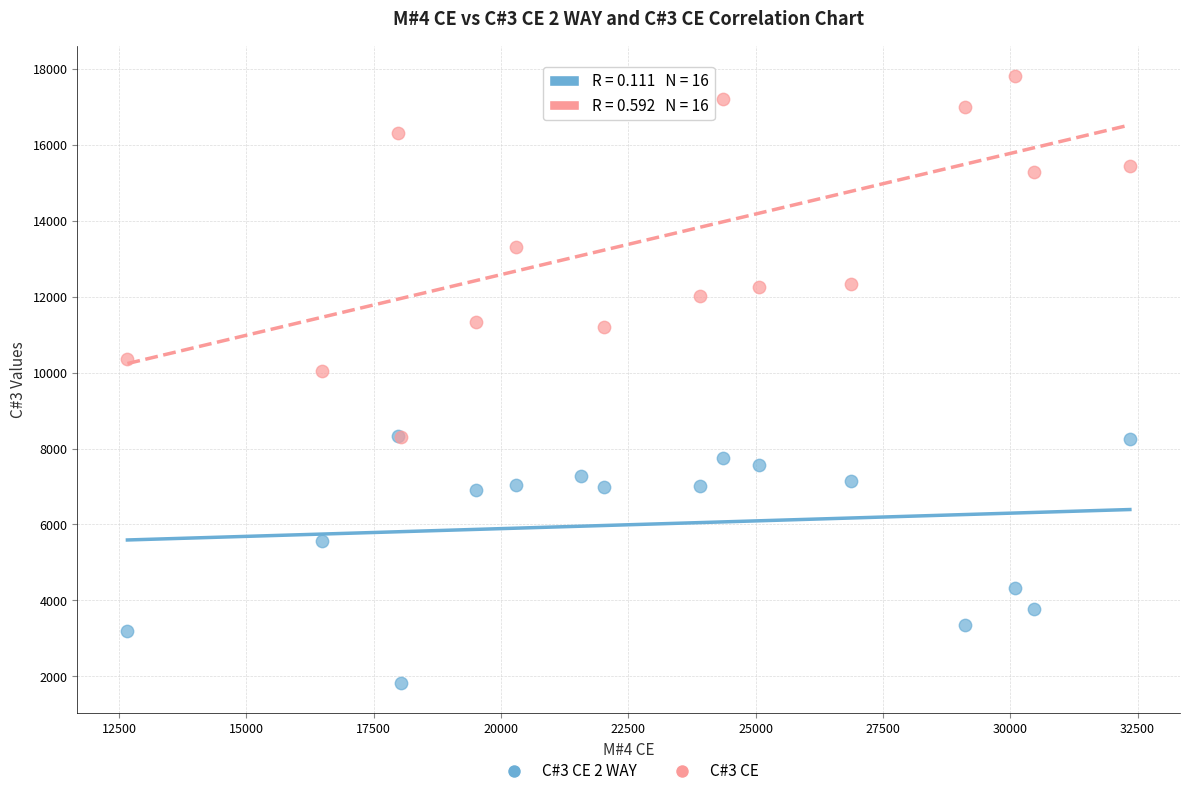

In the C#3 CE series, what Y value is closest to 13065?

13309.0